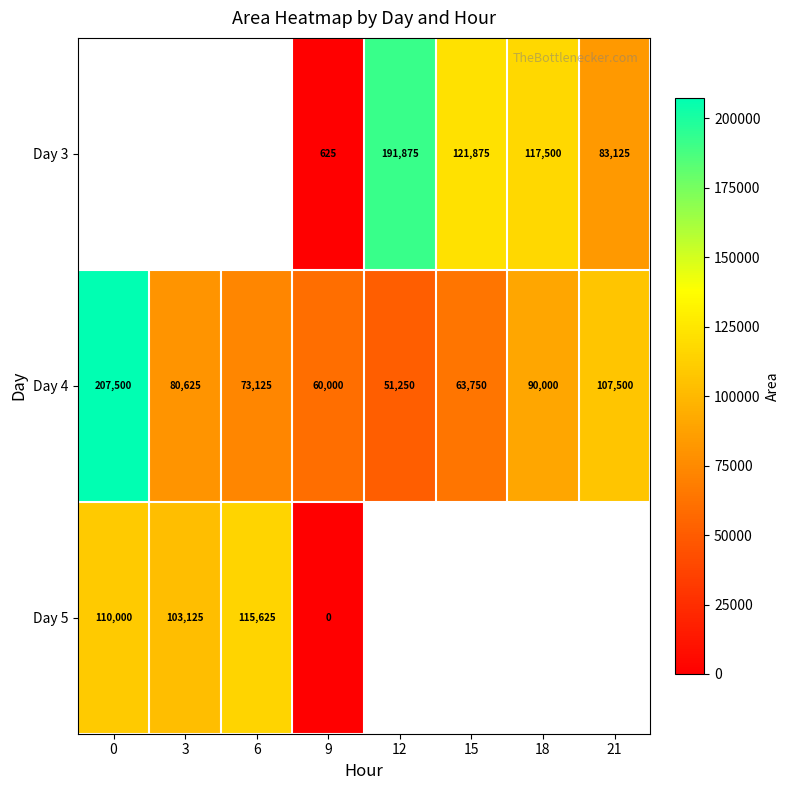

At which label is Day 4 closest to 129375?

21